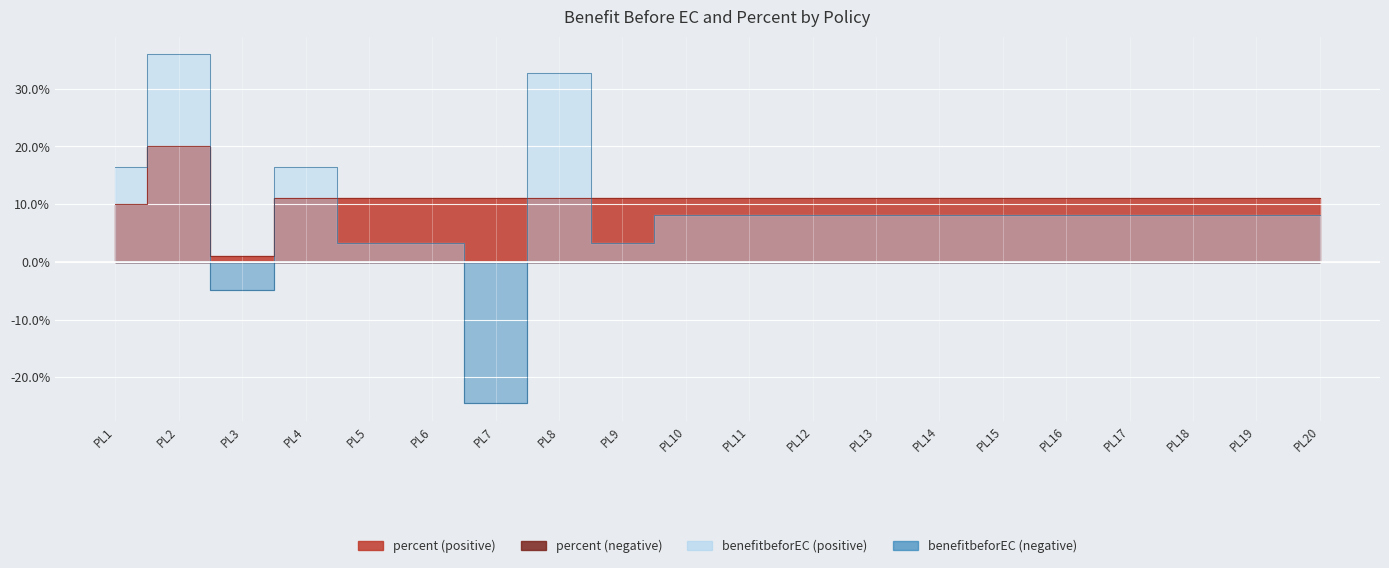

After their last crossing, which series has the higher values: benefitbeforEC or percent?

percent